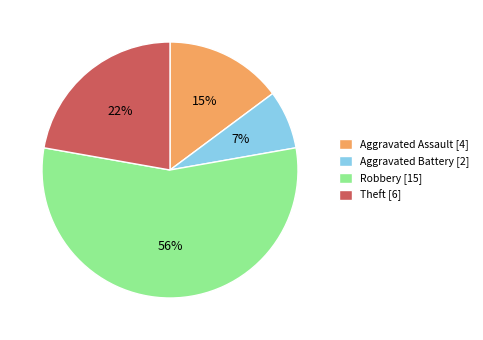

What is the smallest slice in the pie chart?

Aggravated Battery